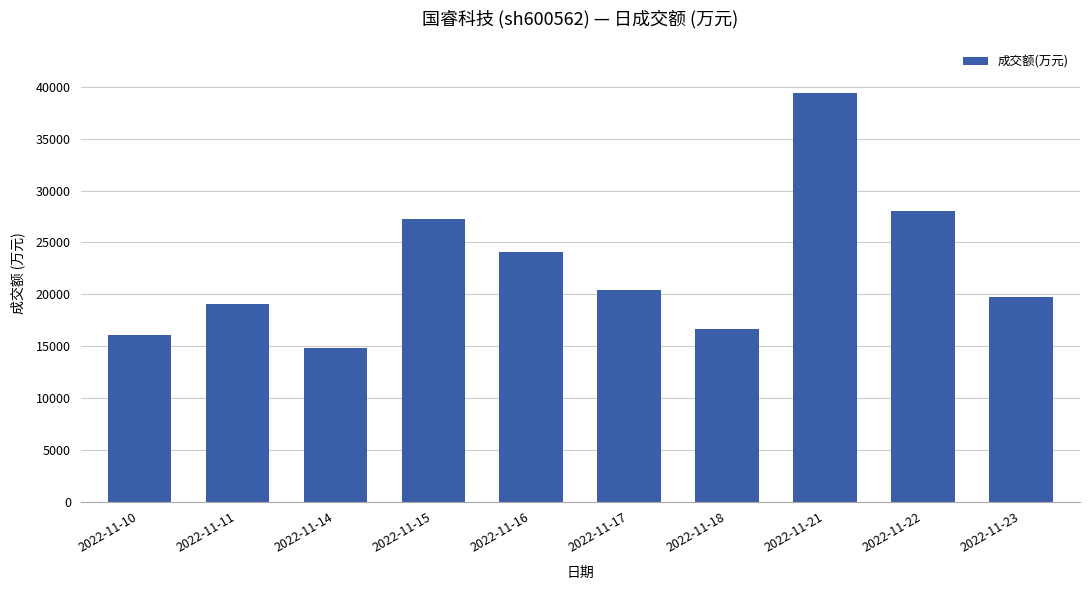

Reading right to left, extract all data points from this chart.

2022-11-23=19722	2022-11-22=28021	2022-11-21=39406	2022-11-18=16652	2022-11-17=20363	2022-11-16=24078	2022-11-15=27301	2022-11-14=14828	2022-11-11=19017	2022-11-10=16063